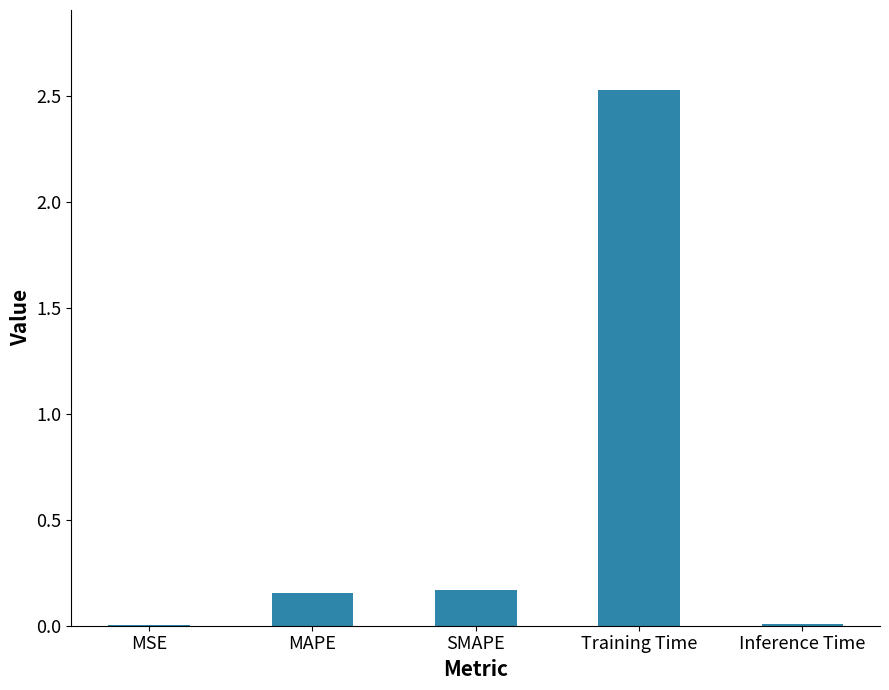

What is the maximum value shown in the chart?

2.5